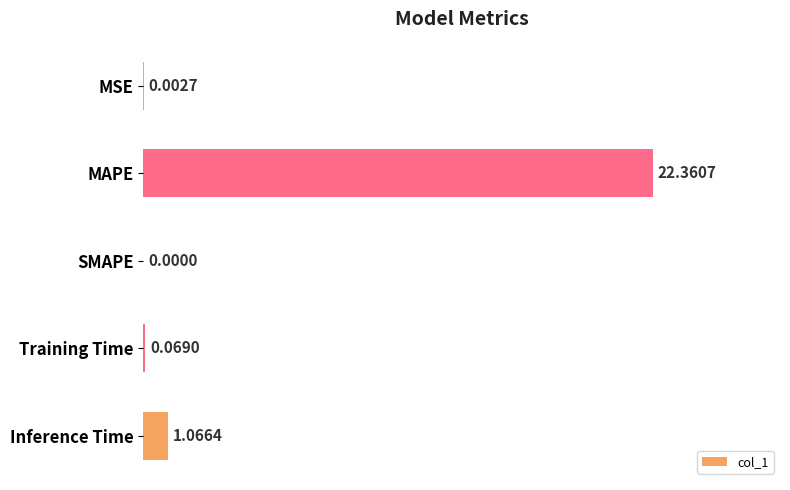

What is the sum of the values at Inference Time and MAPE?

23.4